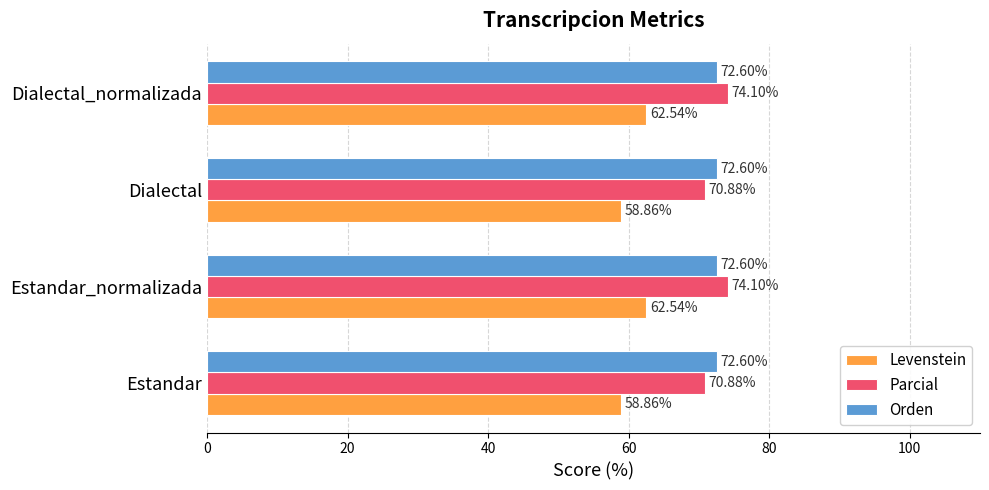

Which series has the largest total across all categories?

Orden